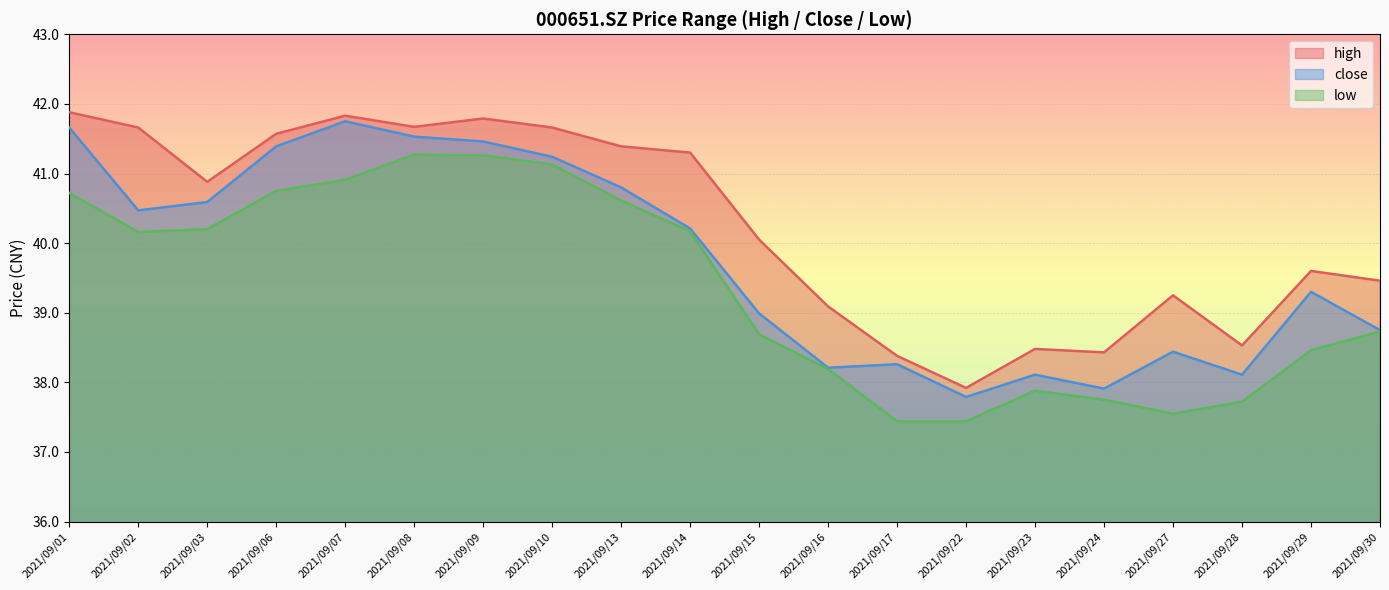

Which series changed the most between 2021/09/16 and 2021/09/24?

high